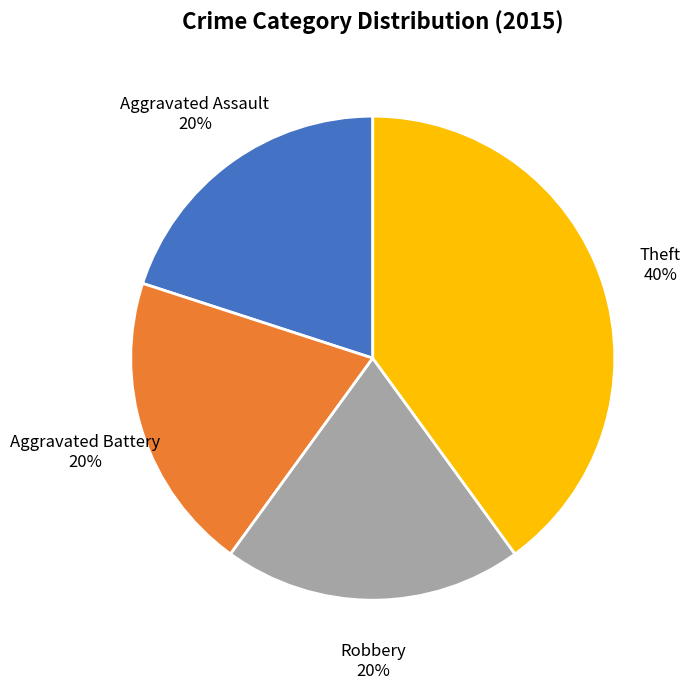

To the nearest percent, what is the difference between the largest and smallest slice percentages?

20%